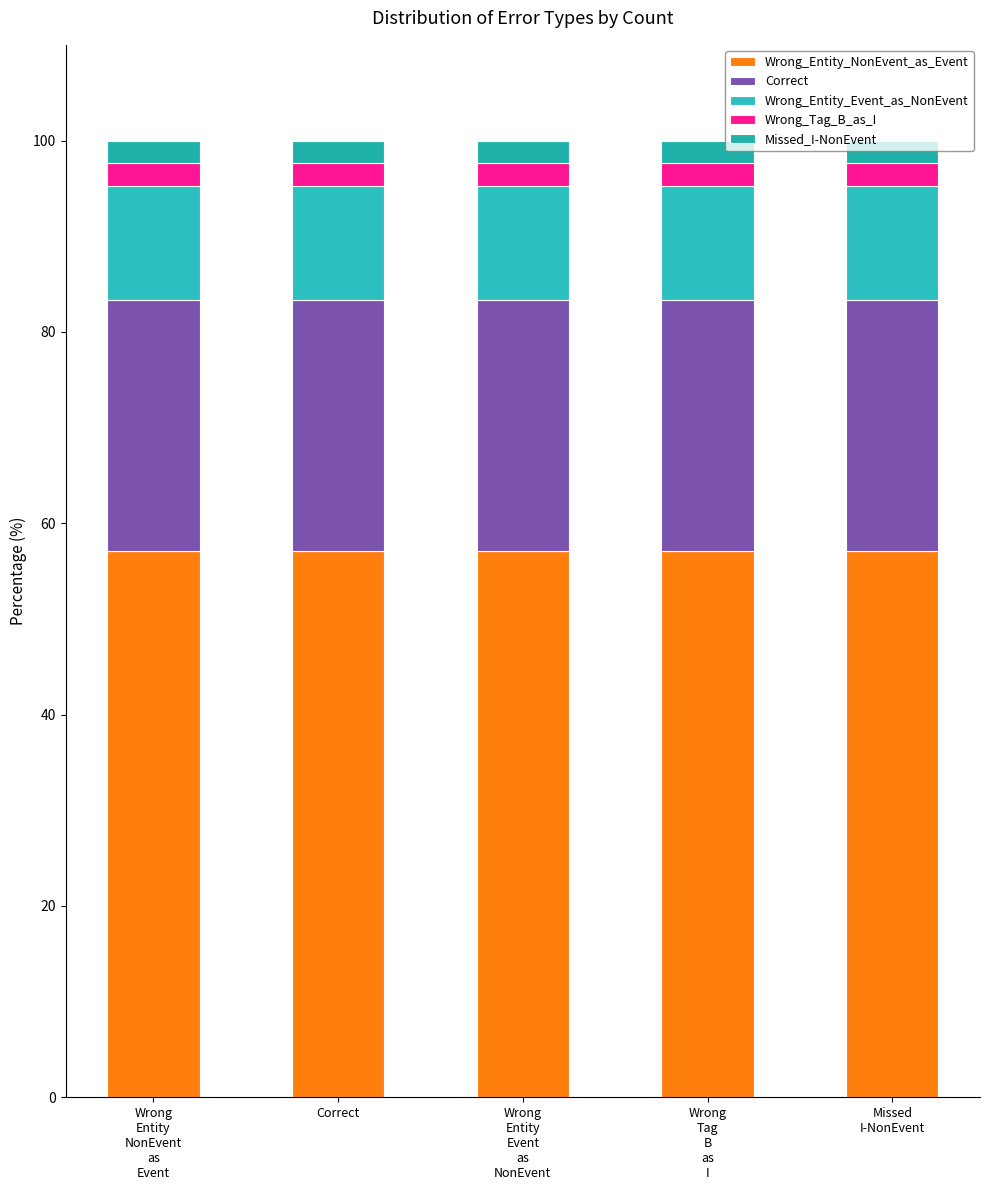

Does the chart contain stacked bars?

Yes